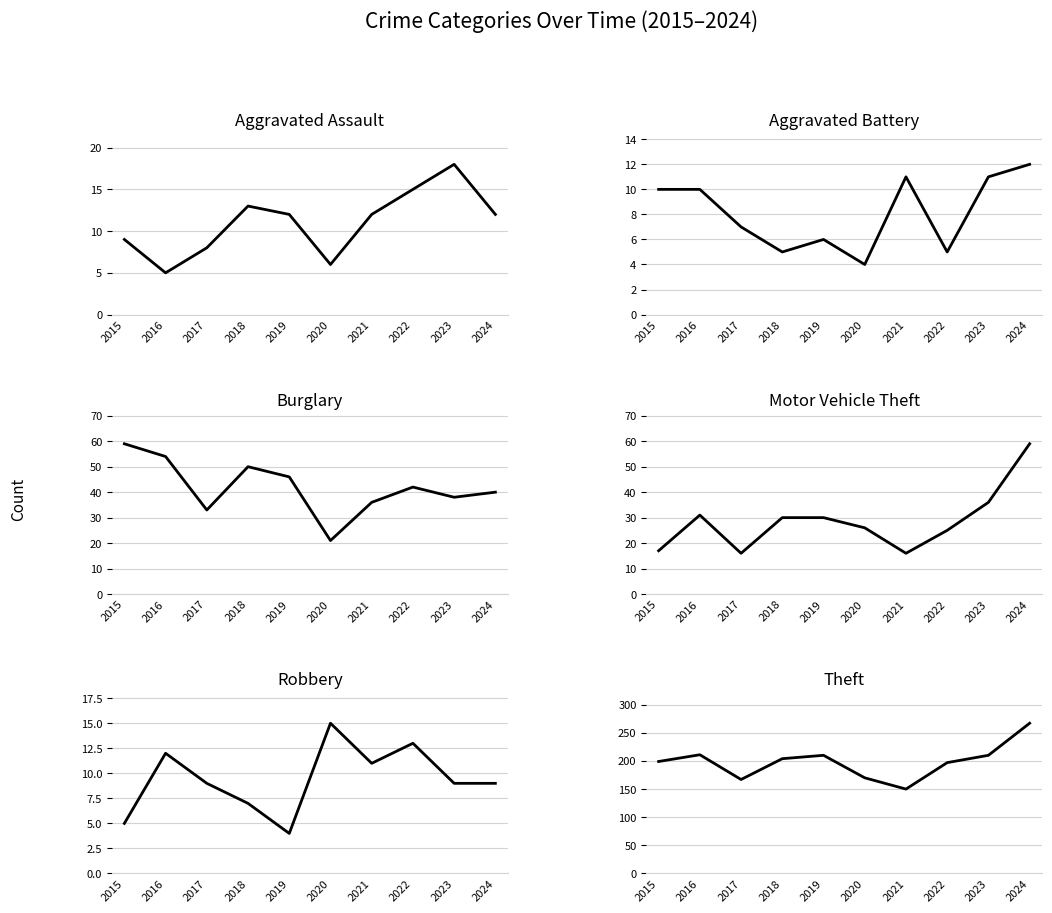

True or false: Theft and Burglary intersect in this chart.

False